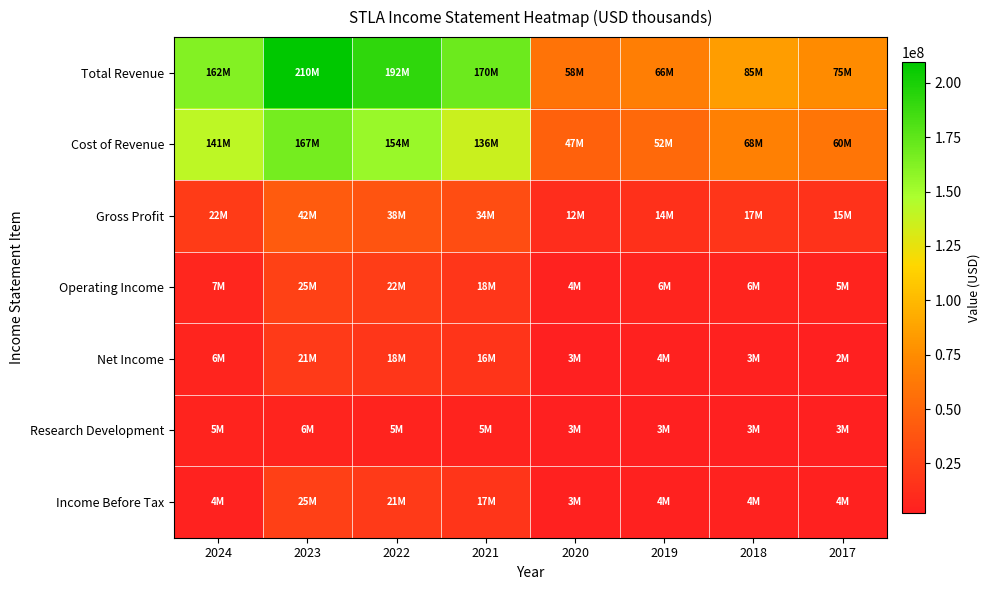

Which category has the highest value across all series?

2023